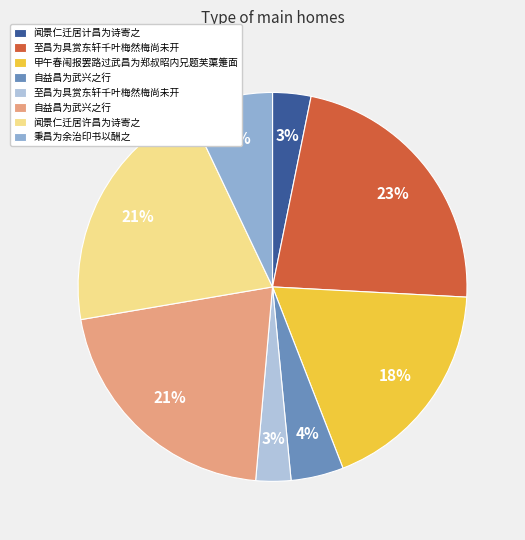

To the nearest percent, what is the difference between the largest and smallest slice percentages?

20%